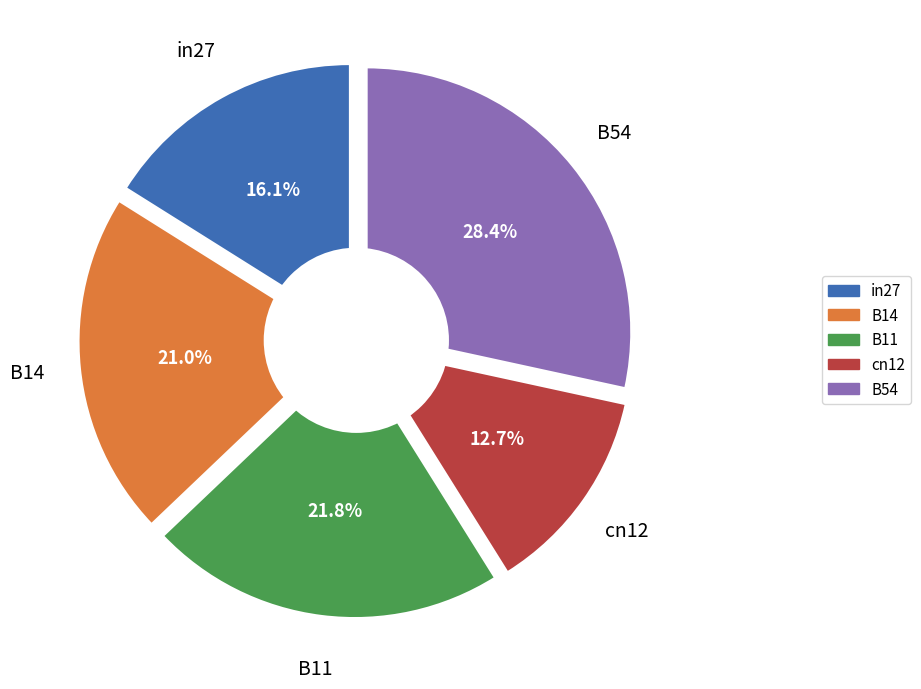

How many segments does this pie chart have?

5